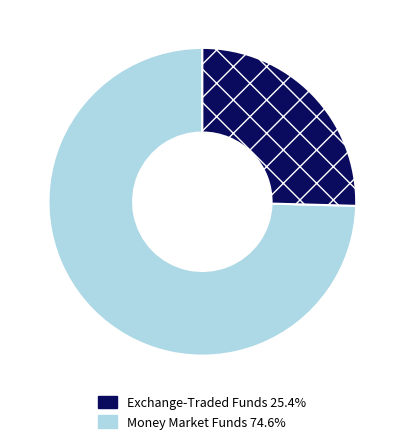

How many segments does this pie chart have?

2